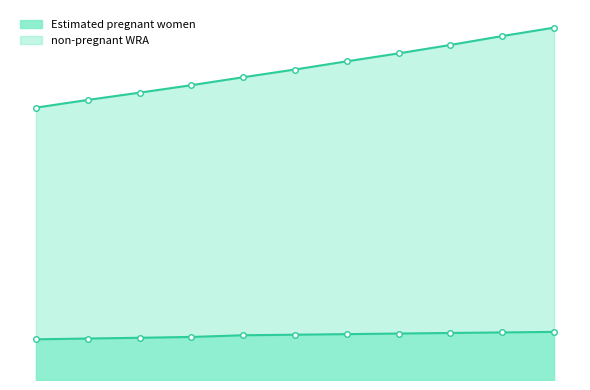

Rank the series by their average value, from lowest to highest.

Estimated pregnant women, non-pregnant WRA